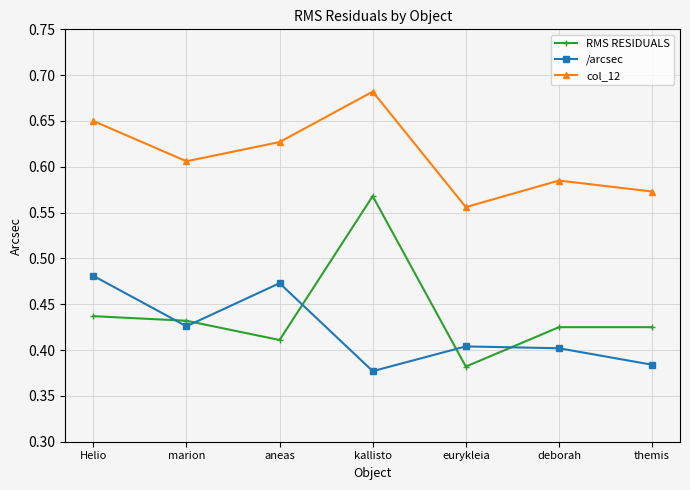

Rank the series by their maximum value, from lowest to highest.

/arcsec, RMS RESIDUALS, col_12